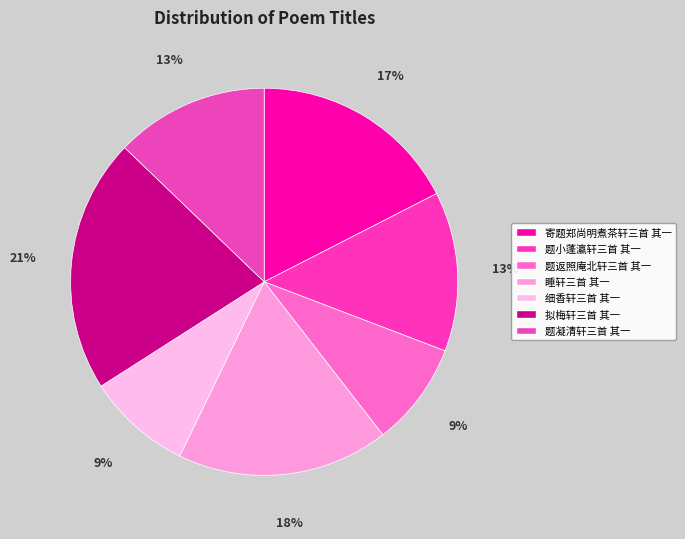

Which category has the biggest portion of the pie?

拟梅轩三首 其一